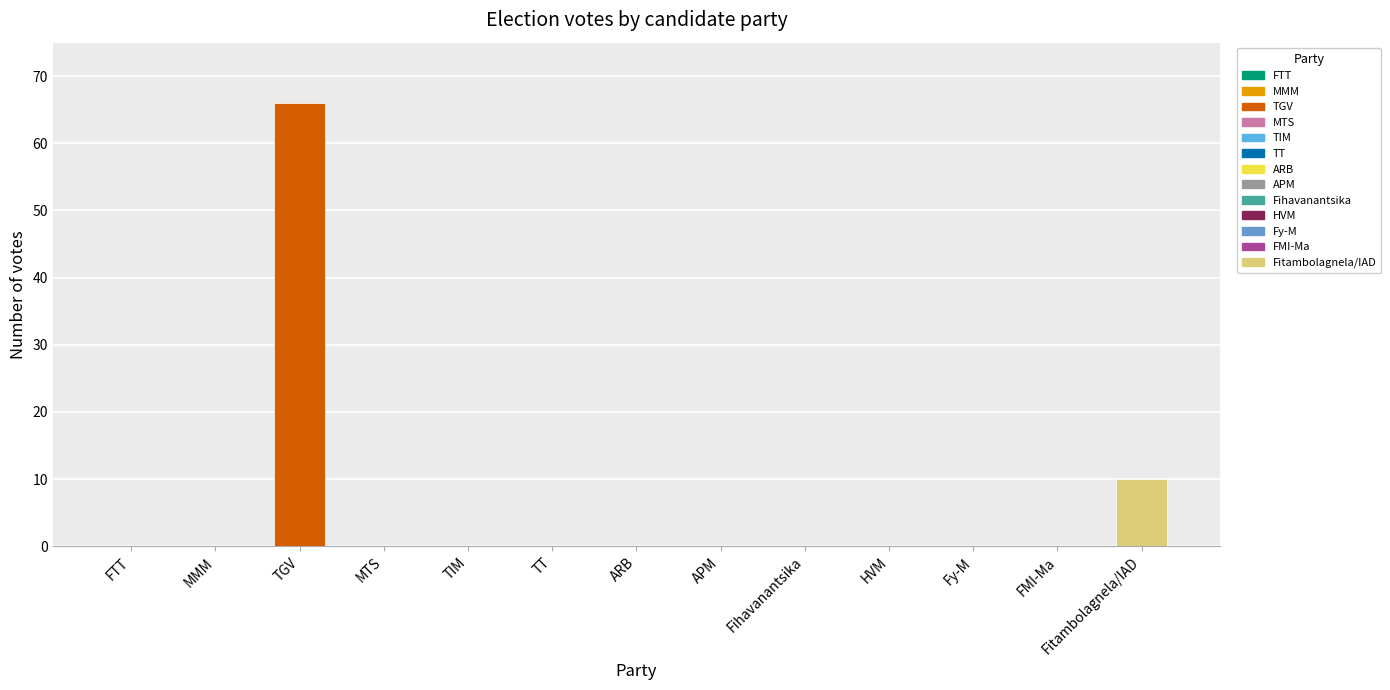

Reading left to right, list all the values displayed in this chart.

0	0	66	0	0	0	0	0	0	0	0	0	10